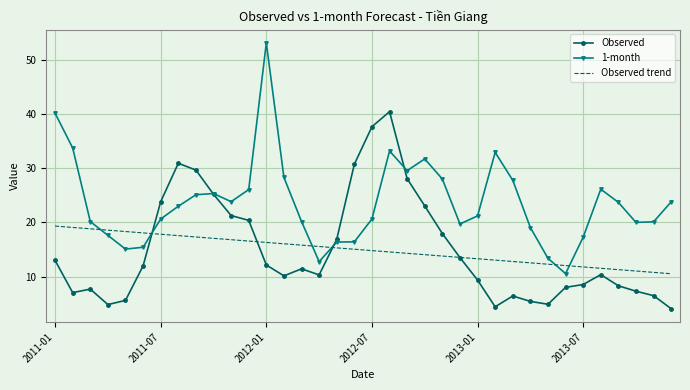

What is the difference between the maximum and minimum values in the Observed trend series?

8.8